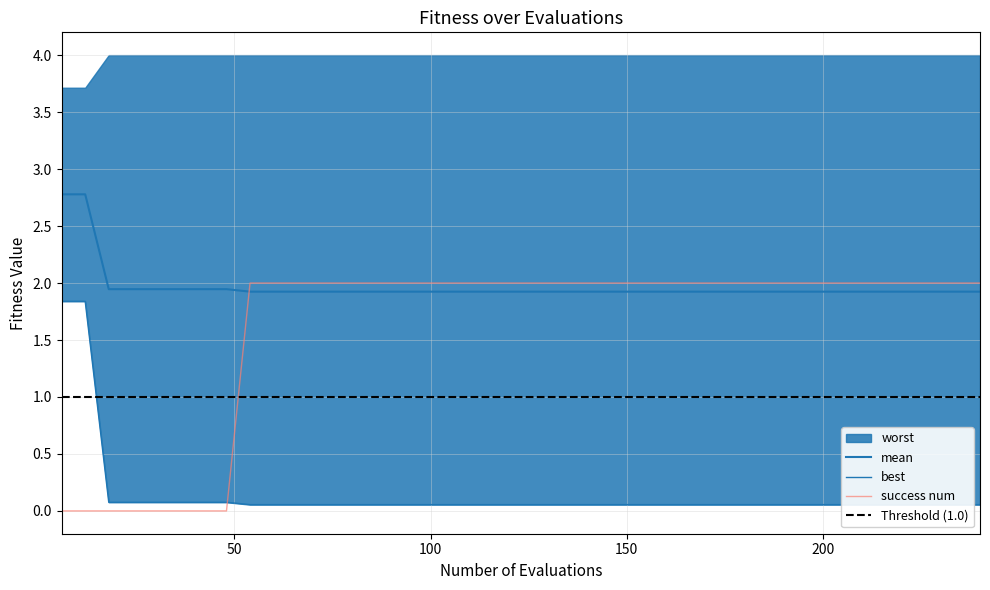

What is the difference between the second highest and minimum values in the best series?

1.8